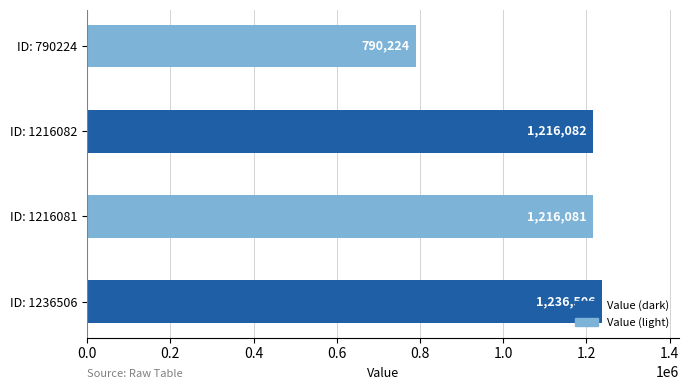

The chart shows a value of 1216082 at ID: 1216082. True or false?

True